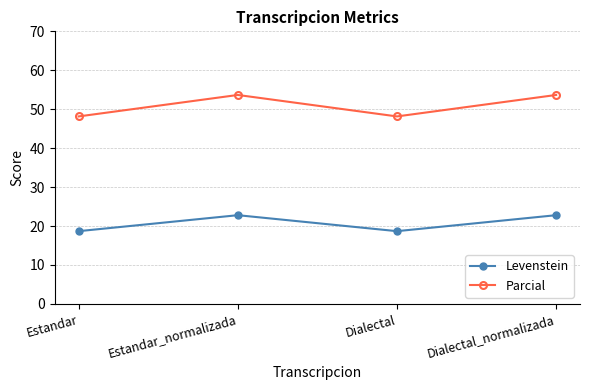

At which label does Parcial first exceed 53?

Estandar_normalizada